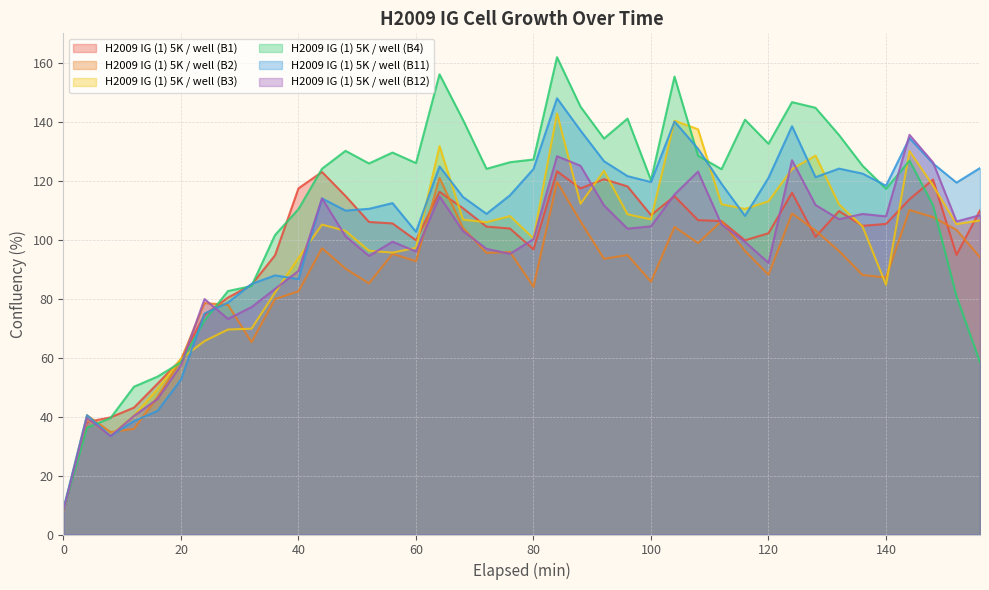

What is the spread (max minus min) of values at 44?

27.0